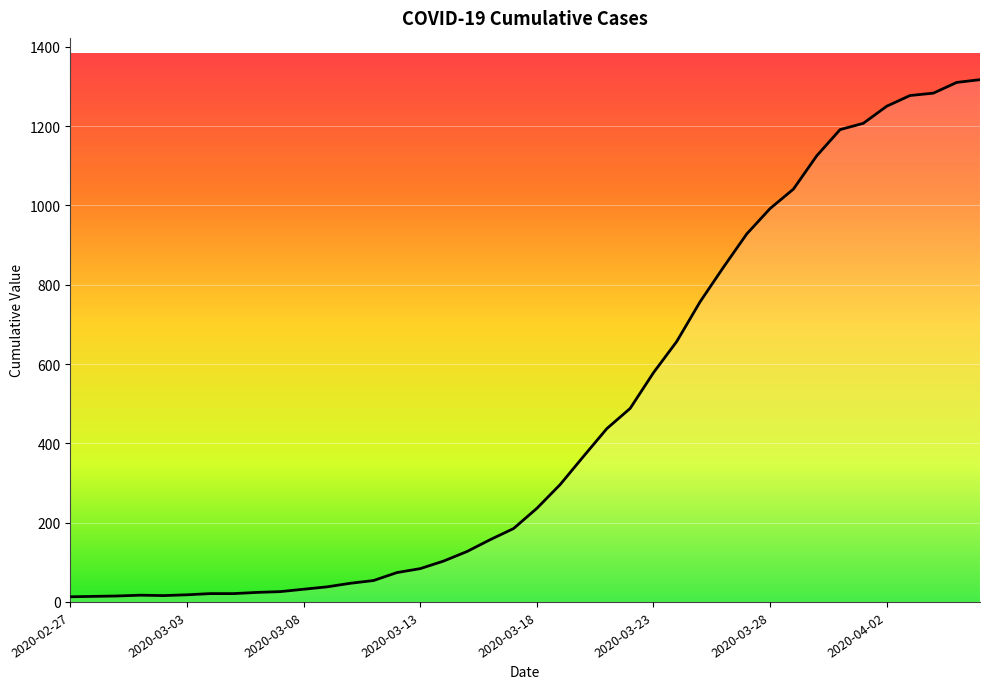

What is the change in value from 2020-03-03 to 2020-03-09?

+20